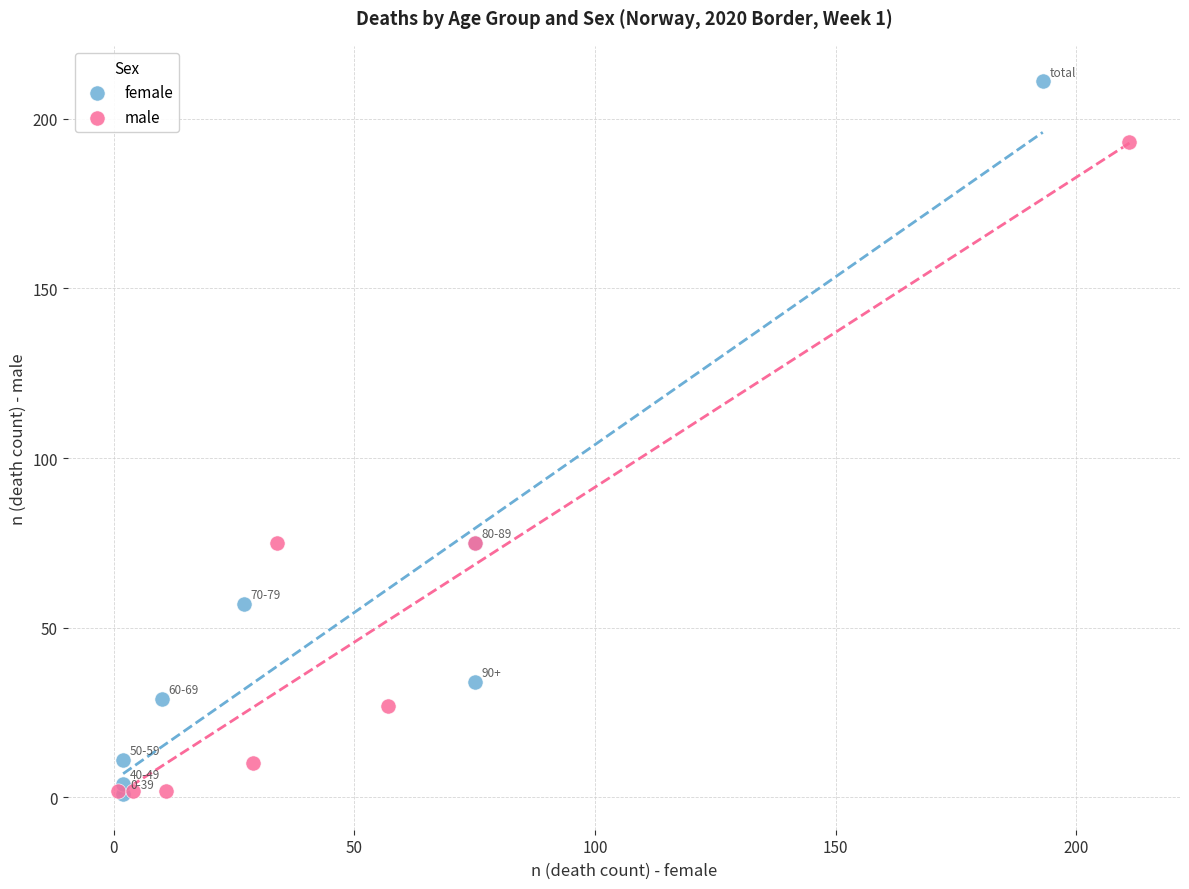

Which series reaches the maximum Y coordinate?

female